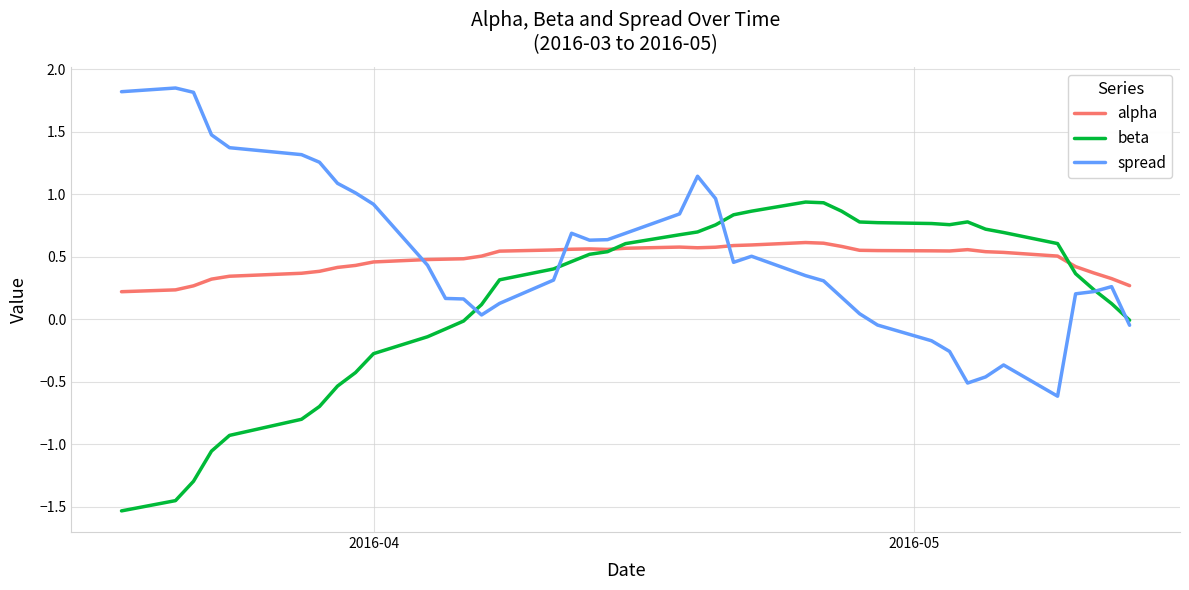

Rank the series by their maximum value, from lowest to highest.

alpha, beta, spread